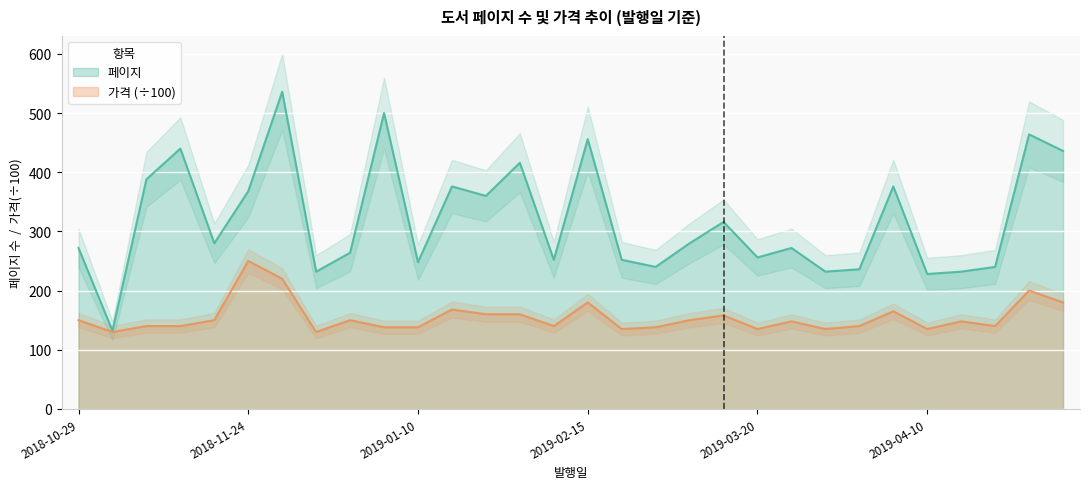

How many interior local valleys does the 가격 series have?

8